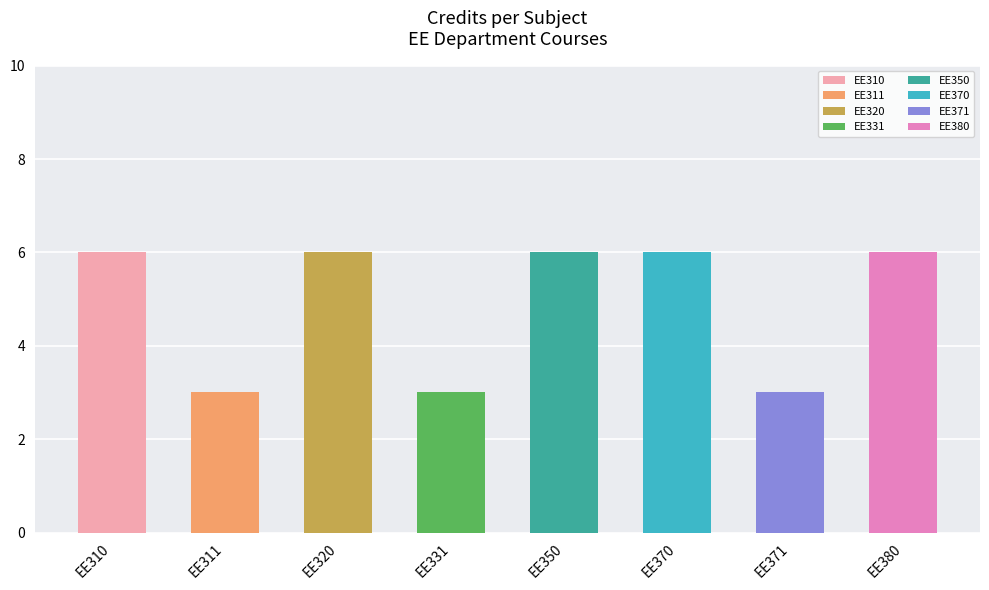

List the labels in order of value, smallest first.

EE311, EE331, EE371, EE310, EE320, EE350, EE370, EE380